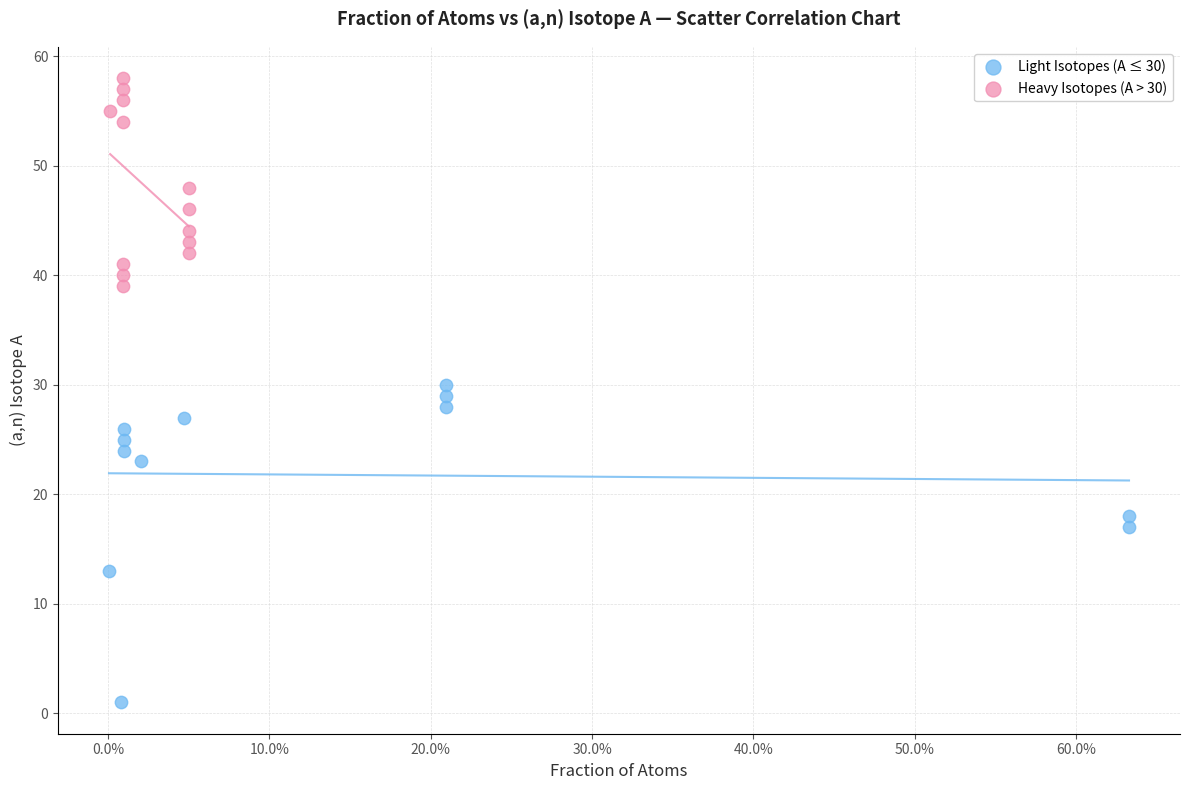

Which series has the widest spread of Y values?

Light Isotopes (A ≤ 30)